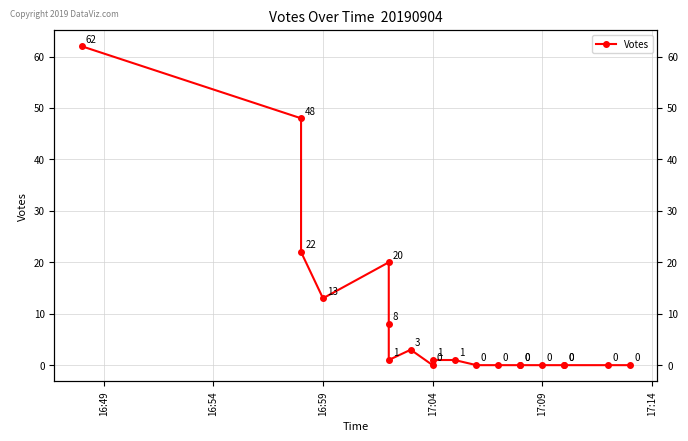

True or false: there are more than 2 points higher than both neighbors.

False